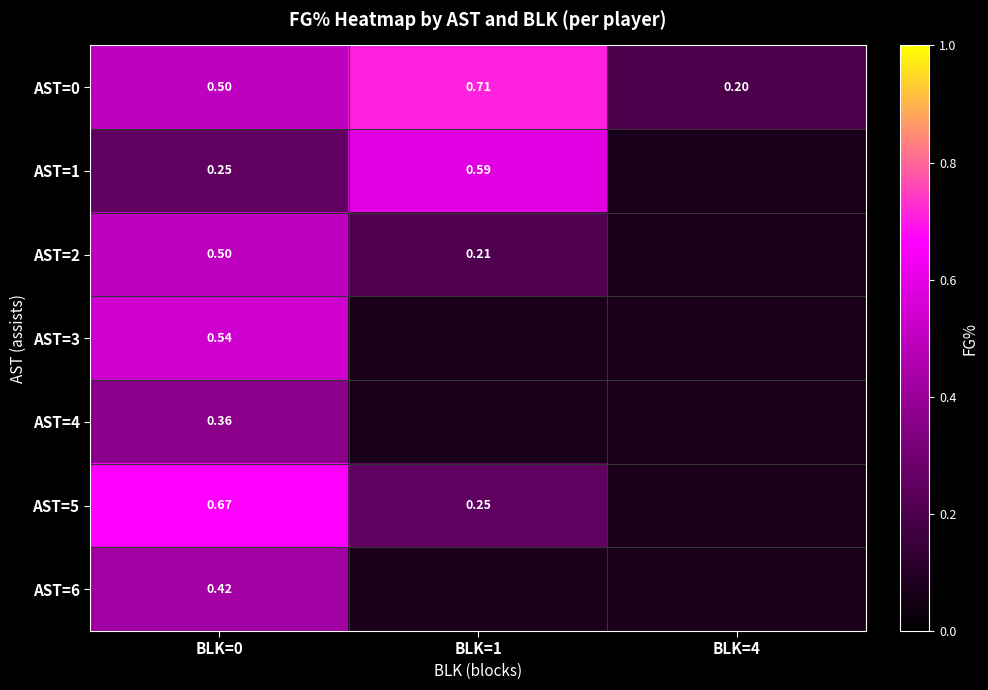

True or false: AST=2 has a value of 0.5 at BLK=0.

True